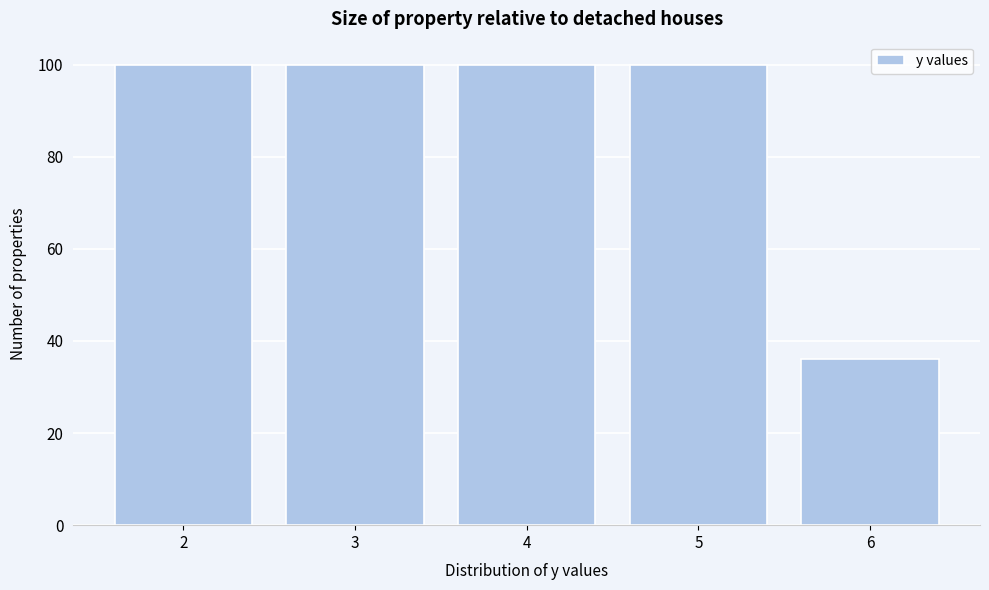

Reading left to right, transcribe all the data shown in this chart.

2=100	3=100	4=100	5=100	6=36